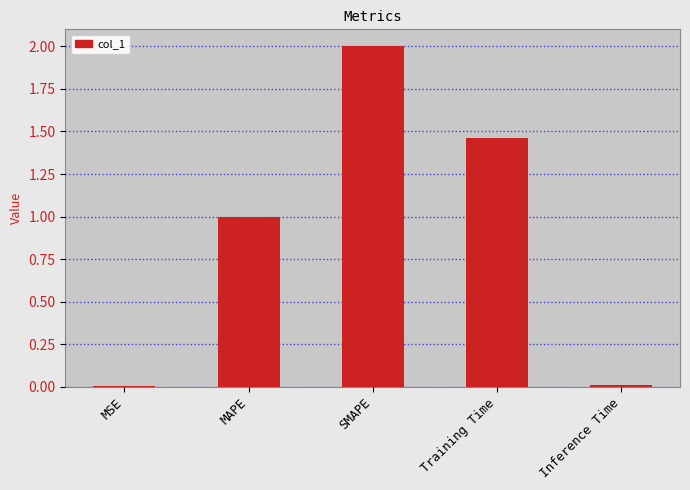

What is the sum of all values?

4.5